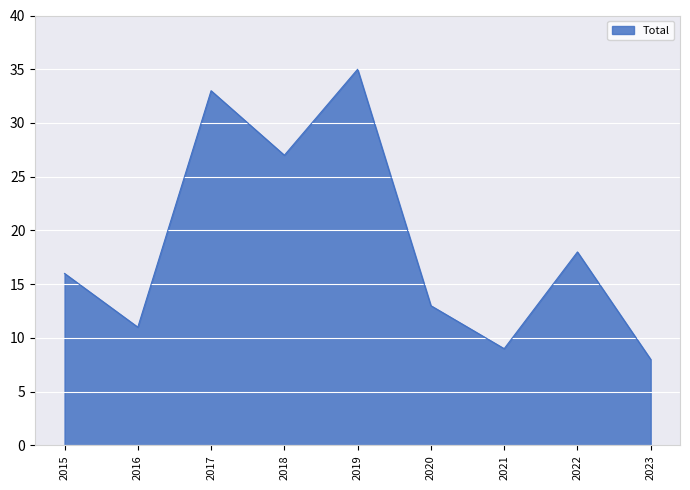

Approximately how many times larger is the value at 2017 compared to 2020?

2.5